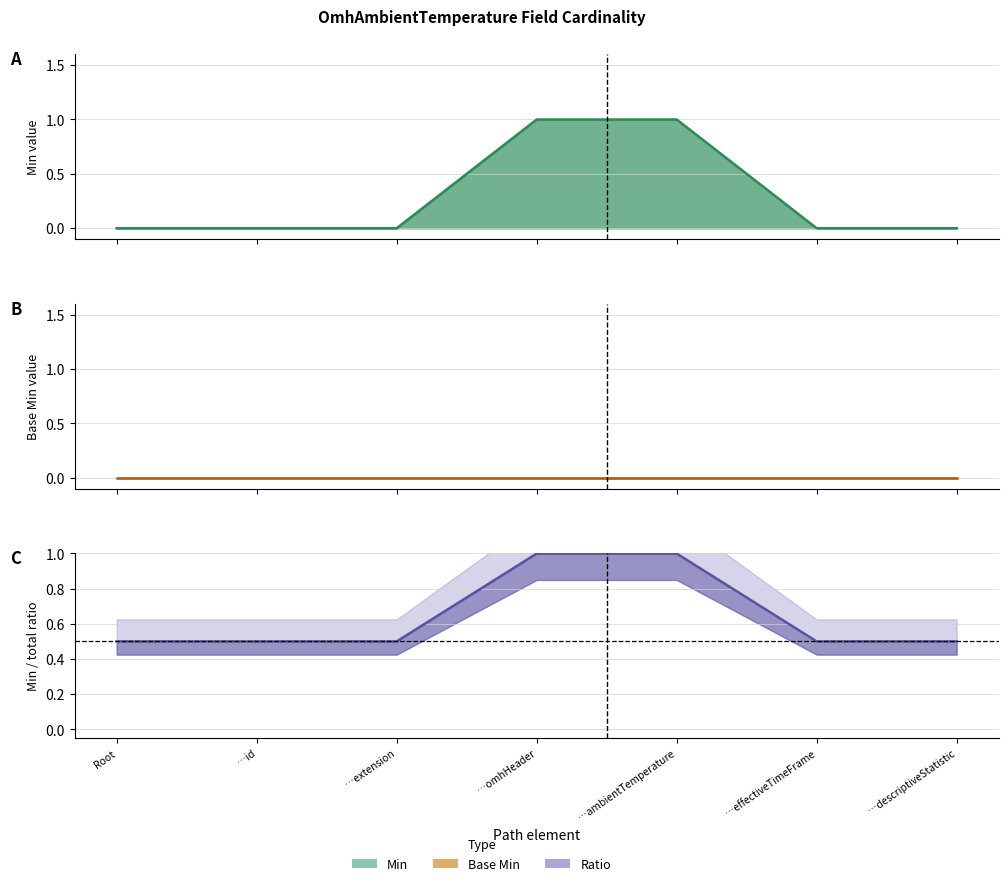

What is the sum of the Min ratio values at …descriptiveStatistic and …omhHeader?

1.5